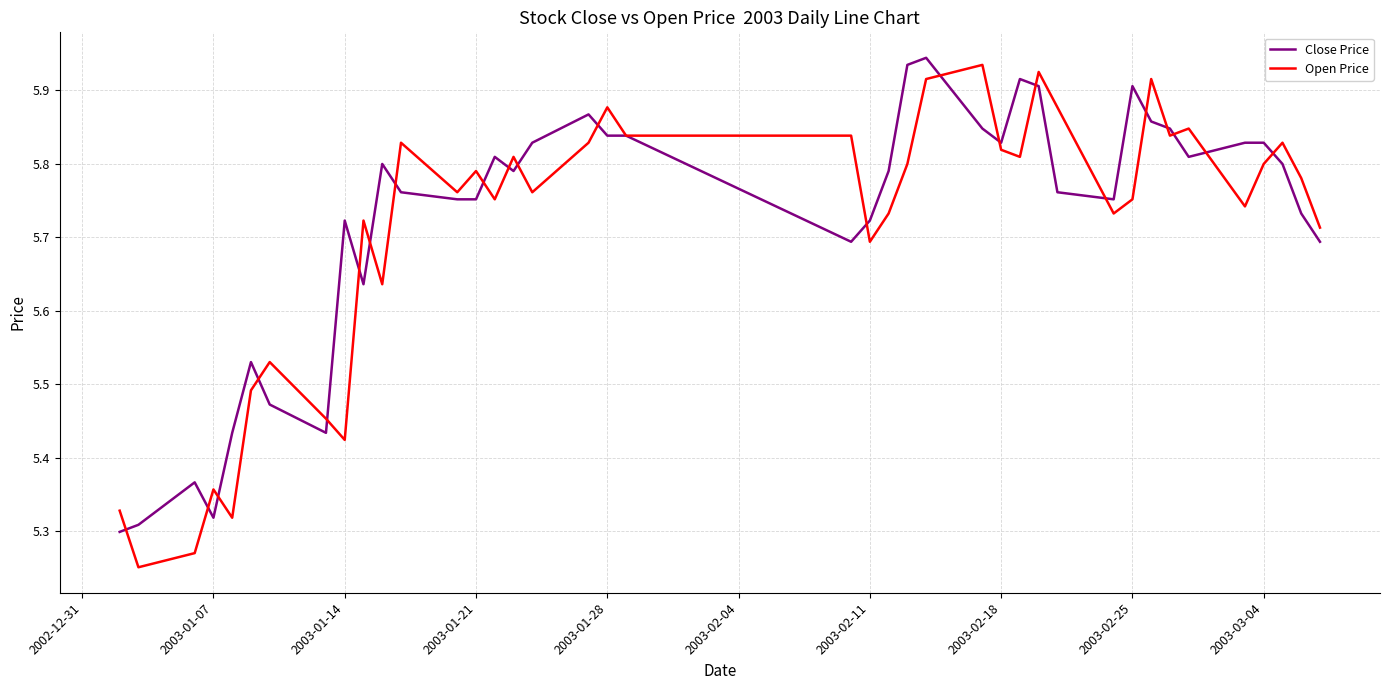

What is the difference between the maximum and minimum values in the Open Price series?

0.7